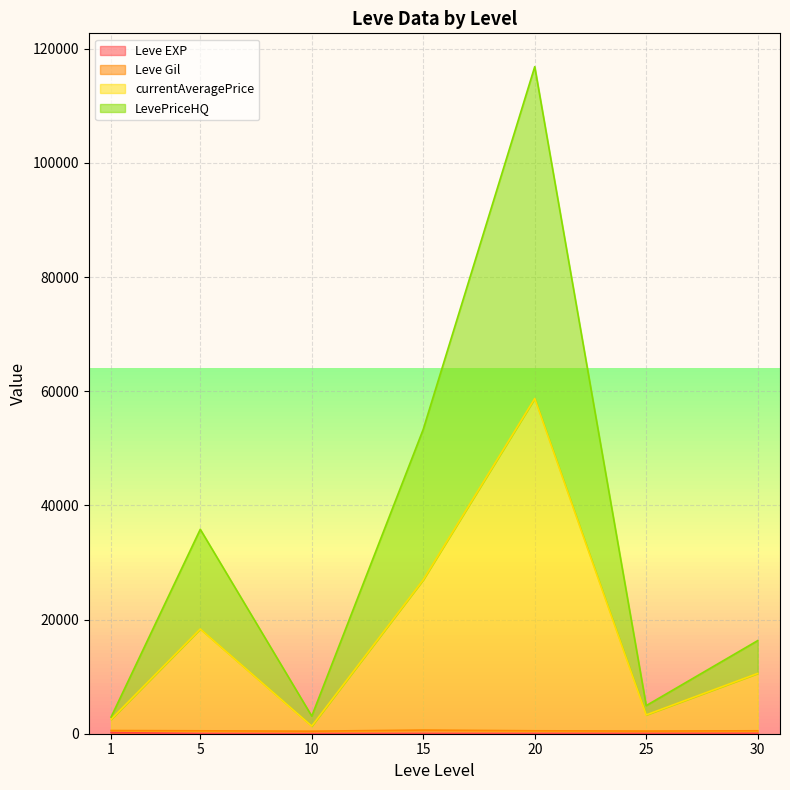

At which category is the sum across all series the highest?

20